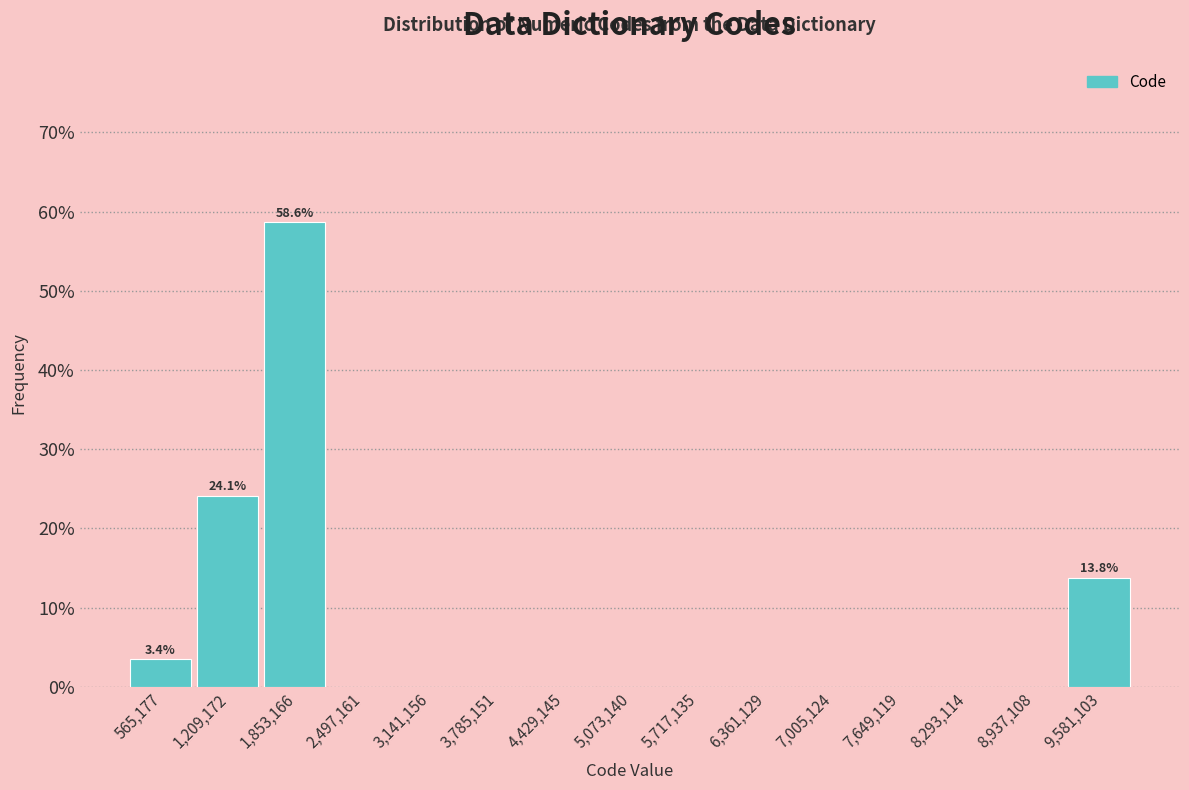

Which range on the x-axis has the tallest bar?

1500000 to 2200000